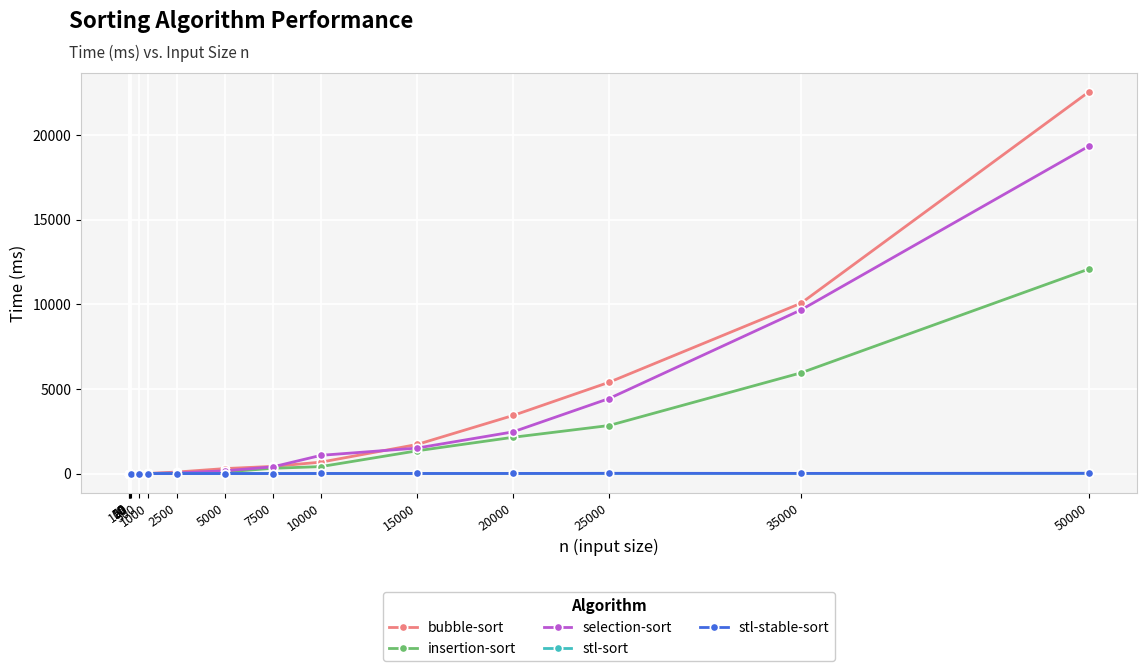

At which label does selection-sort first exceed 161?

5000